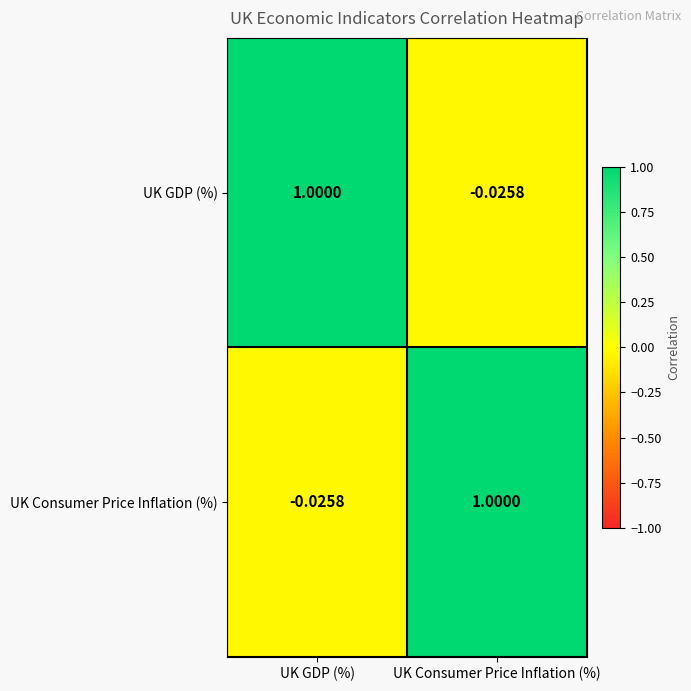

At which label is UK Consumer Price Inflation (%) closest to 0?

UK GDP (%)